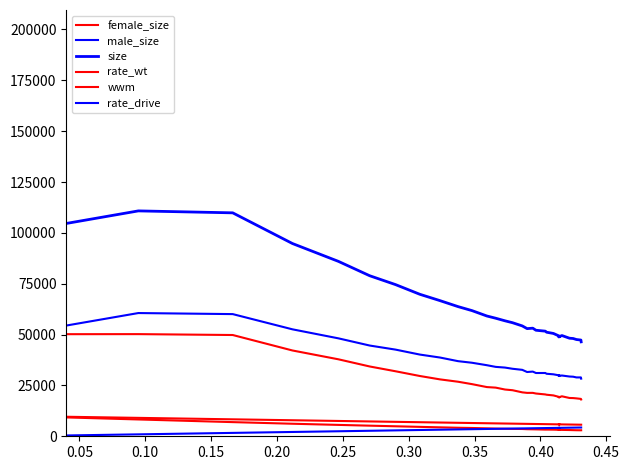

True or false: size and wwm intersect in this chart.

False